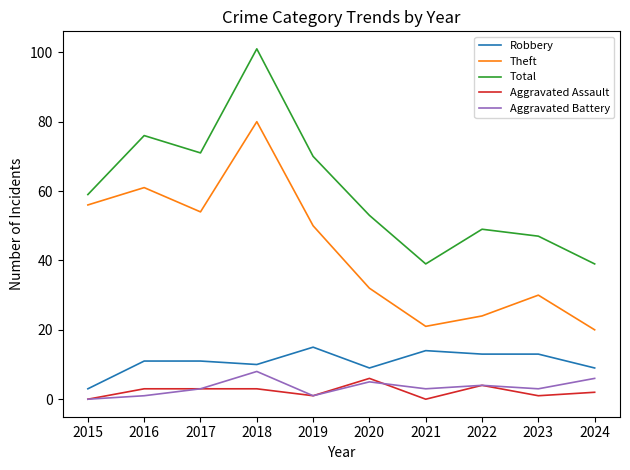

After their last crossing, which series has the higher values: Aggravated Battery or Aggravated Assault?

Aggravated Battery